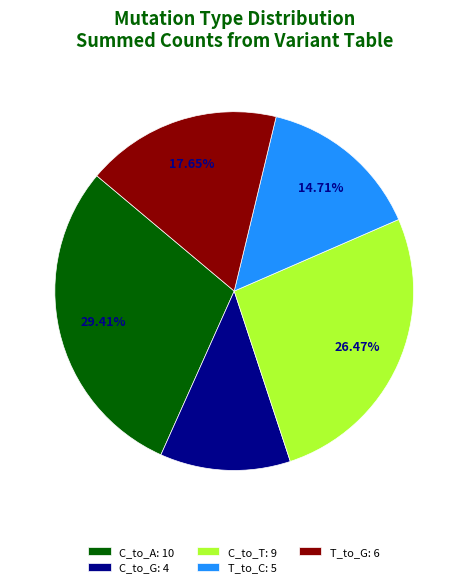

Is the sum of T_to_G: 6 and C_to_G: 4 greater than half?

No